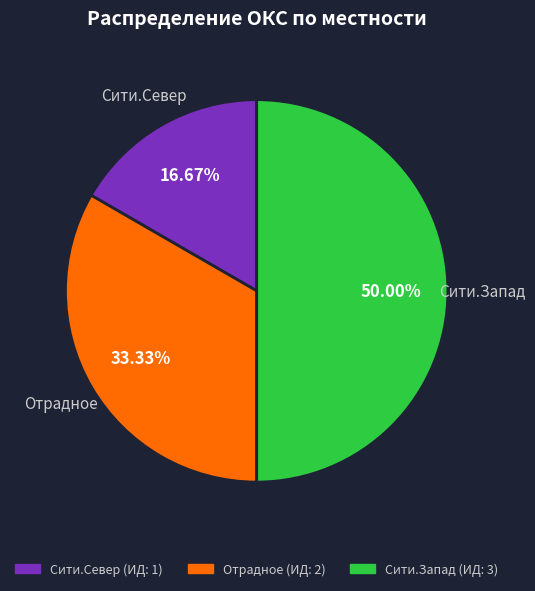

Rank the categories by value from lowest to highest.

Сити.Север, Отрадное, Сити.Запад